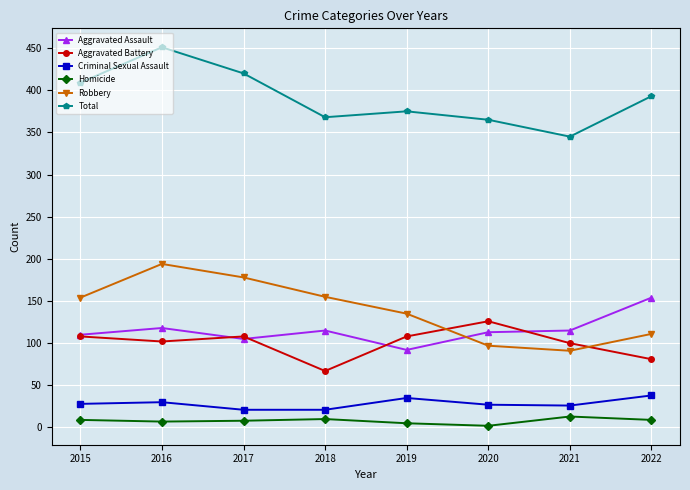

Where is Robbery nearest to the value 142?

2019